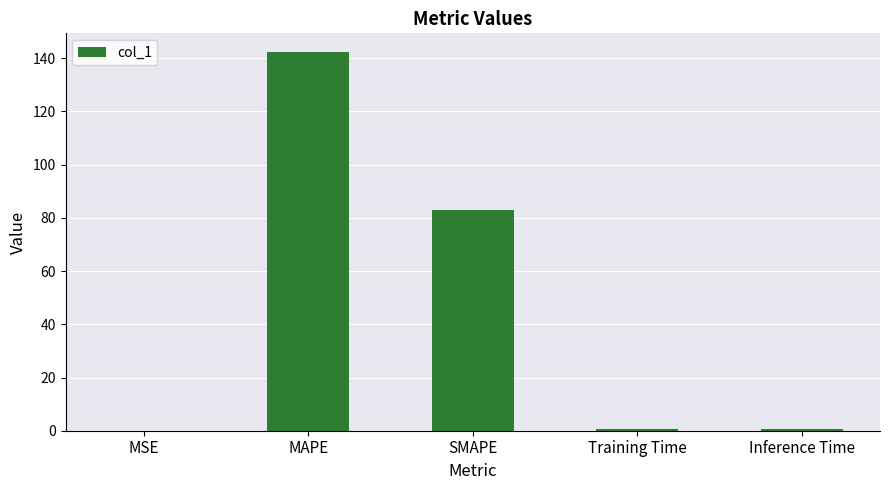

What is the sum of all values?

226.9